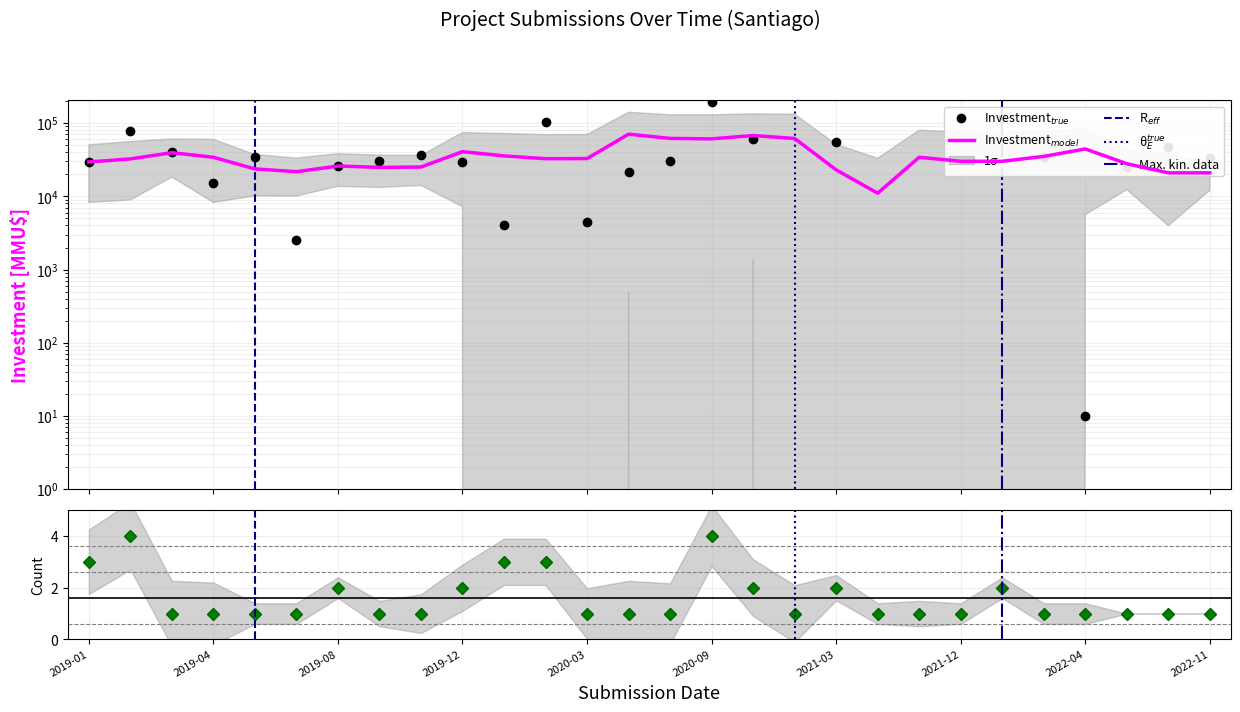

What is the label of the 10th point from the right?

2021-03